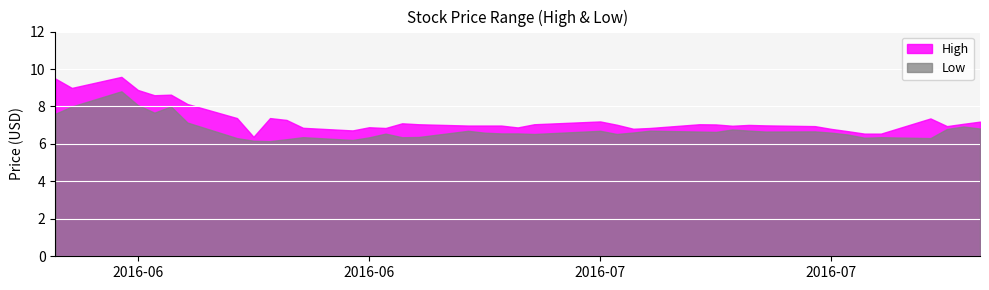

Rank the series by their maximum value, from lowest to highest.

Low, High